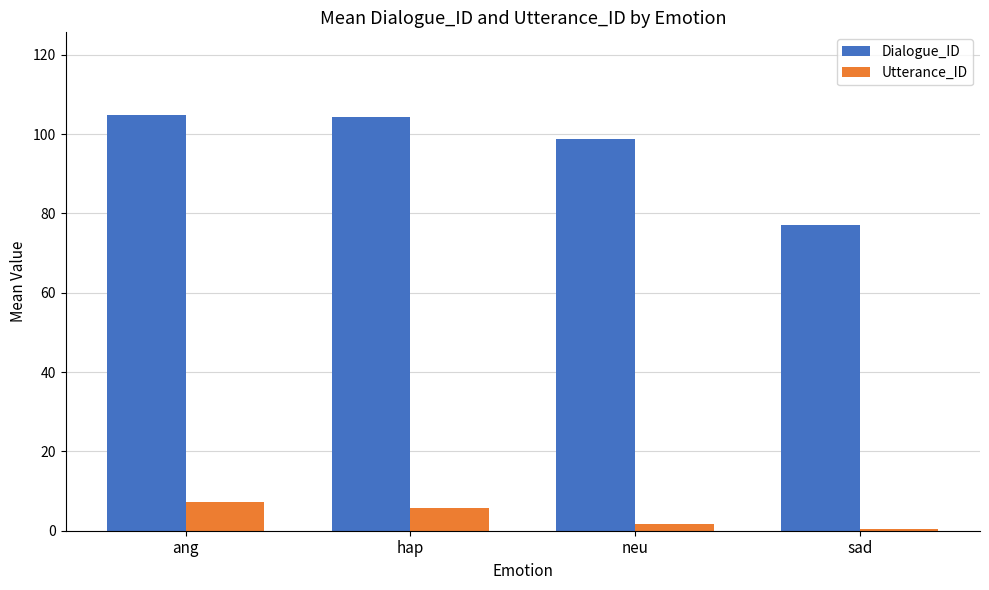

What is the difference between the highest and lowest values at ang?

97.4